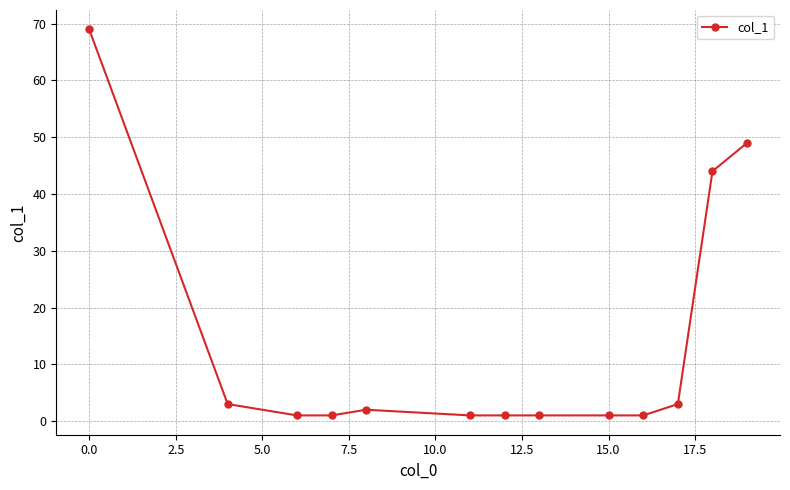

What is the maximum value shown in the chart?

69